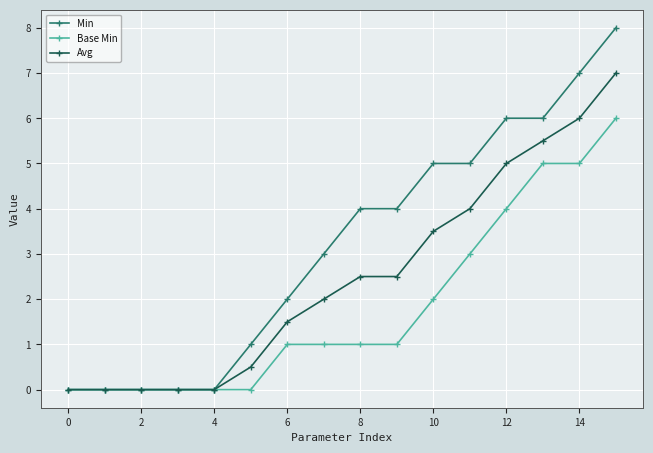

Which series has the largest total across all categories?

Min